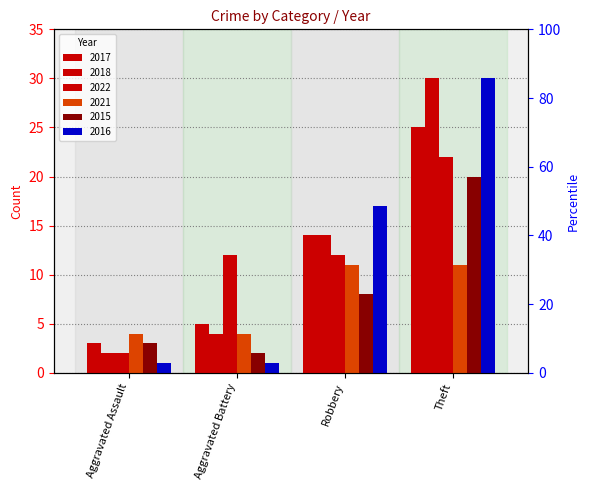

At Aggravated Battery, list the series in order from smallest to largest.

2016, 2015, 2018, 2021, 2017, 2022